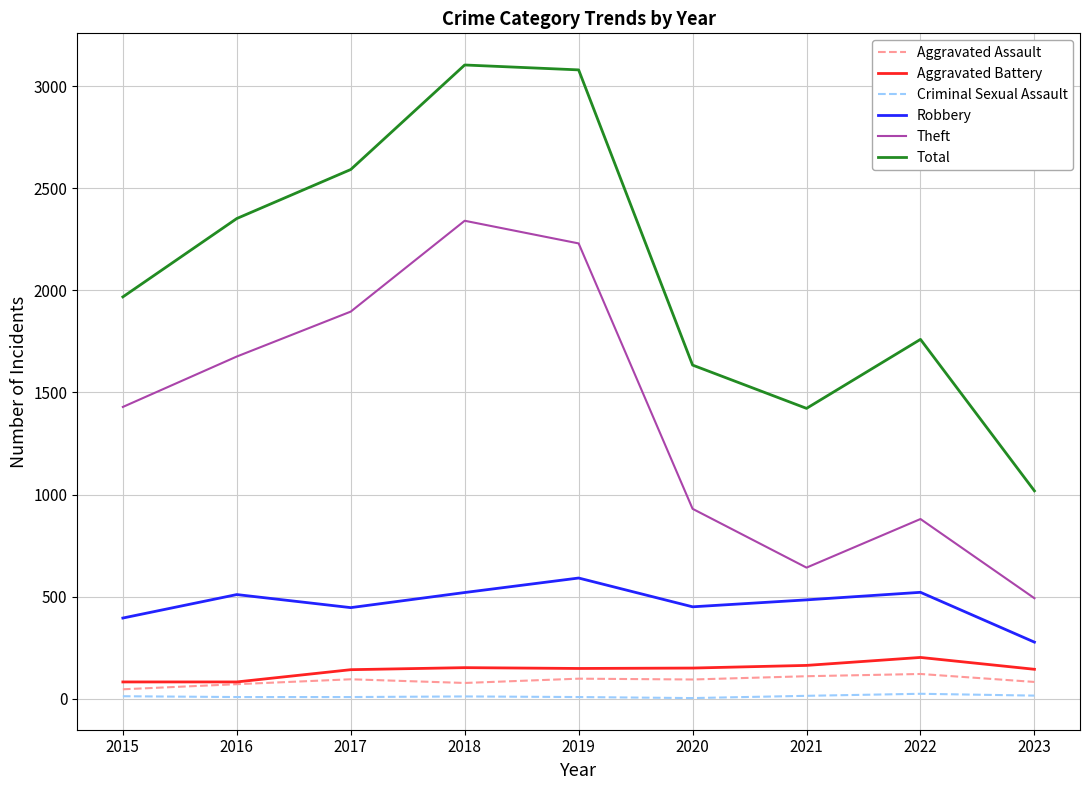

What value does the Robbery series have at 2016, to the nearest 10?

510